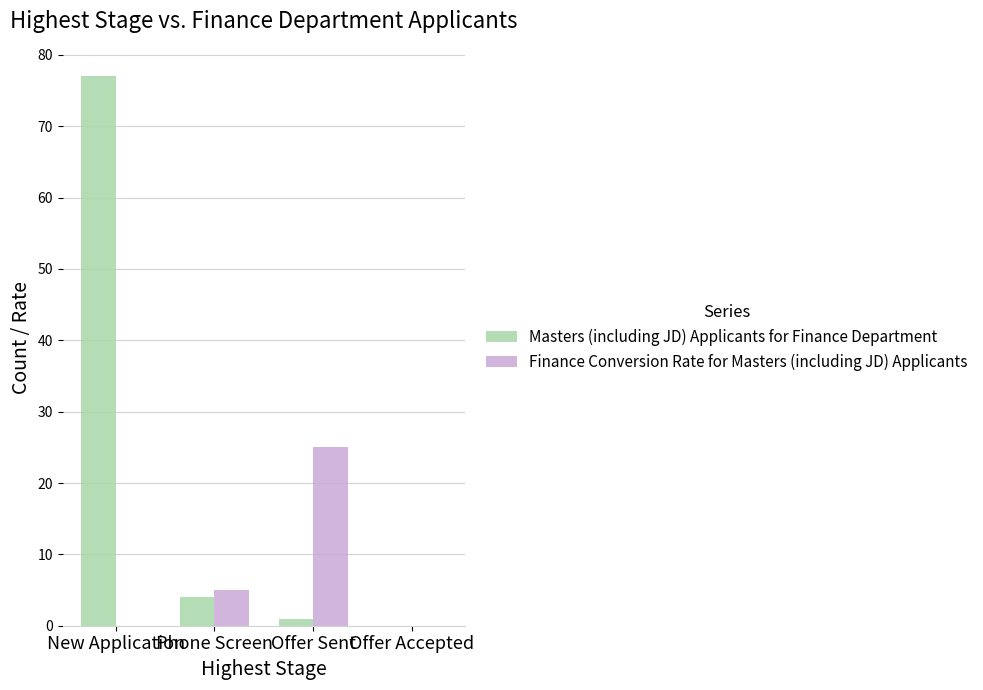

What is the average value of the Finance Conversion Rate for Masters (including JD) Applicants series?

8